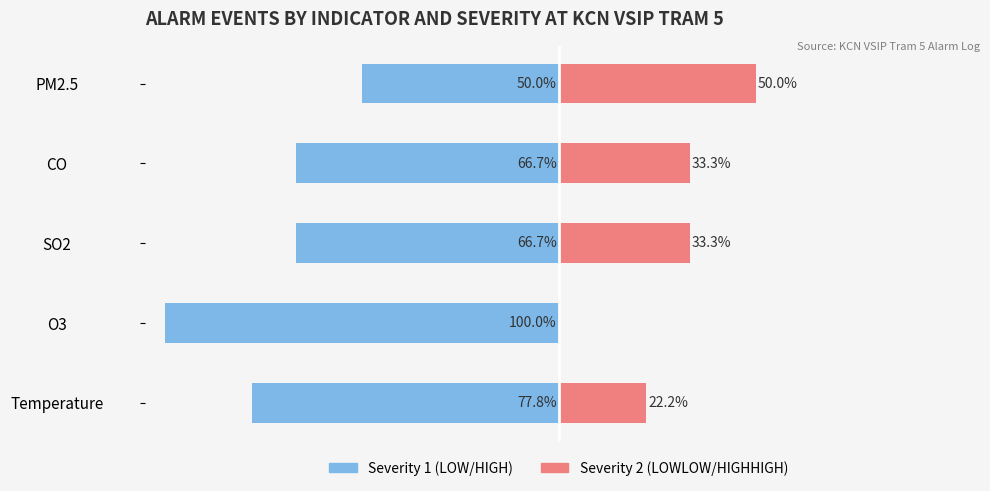

Which has a higher value, SO2 or O3?

SO2